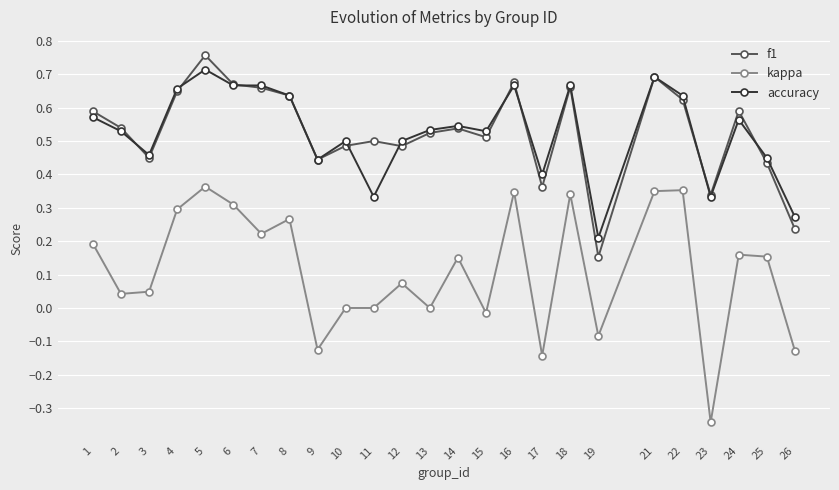

Which series has the largest range (max minus min)?

kappa